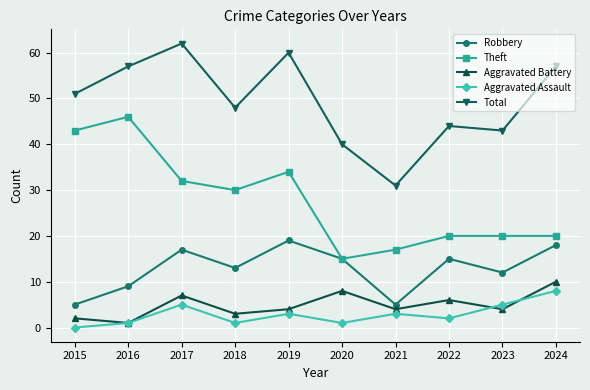

What is the maximum value for Aggravated Battery?

10